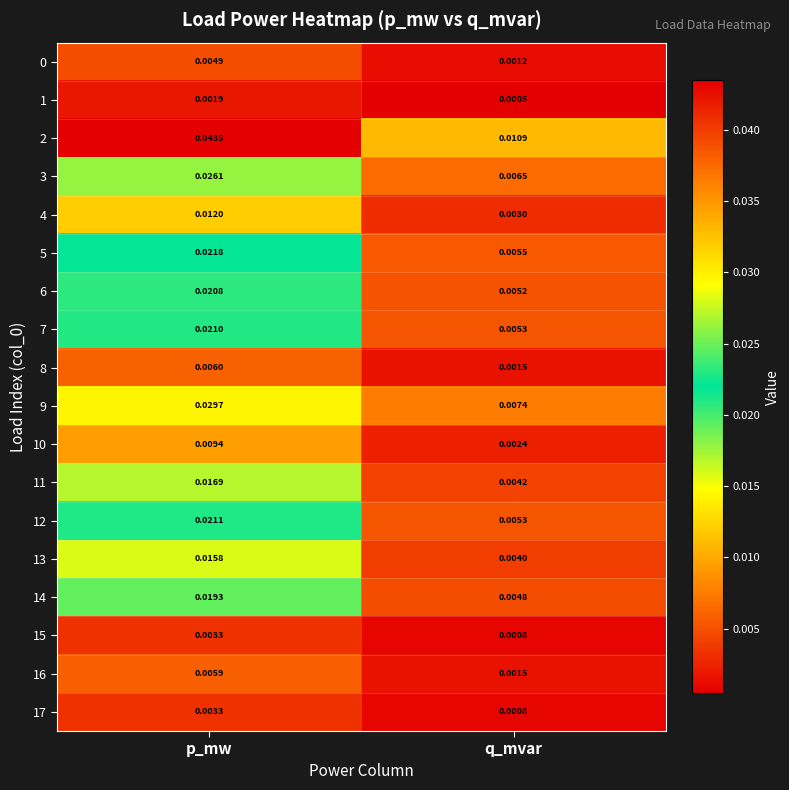

At which label is 10 closest to 0?

q_mvar